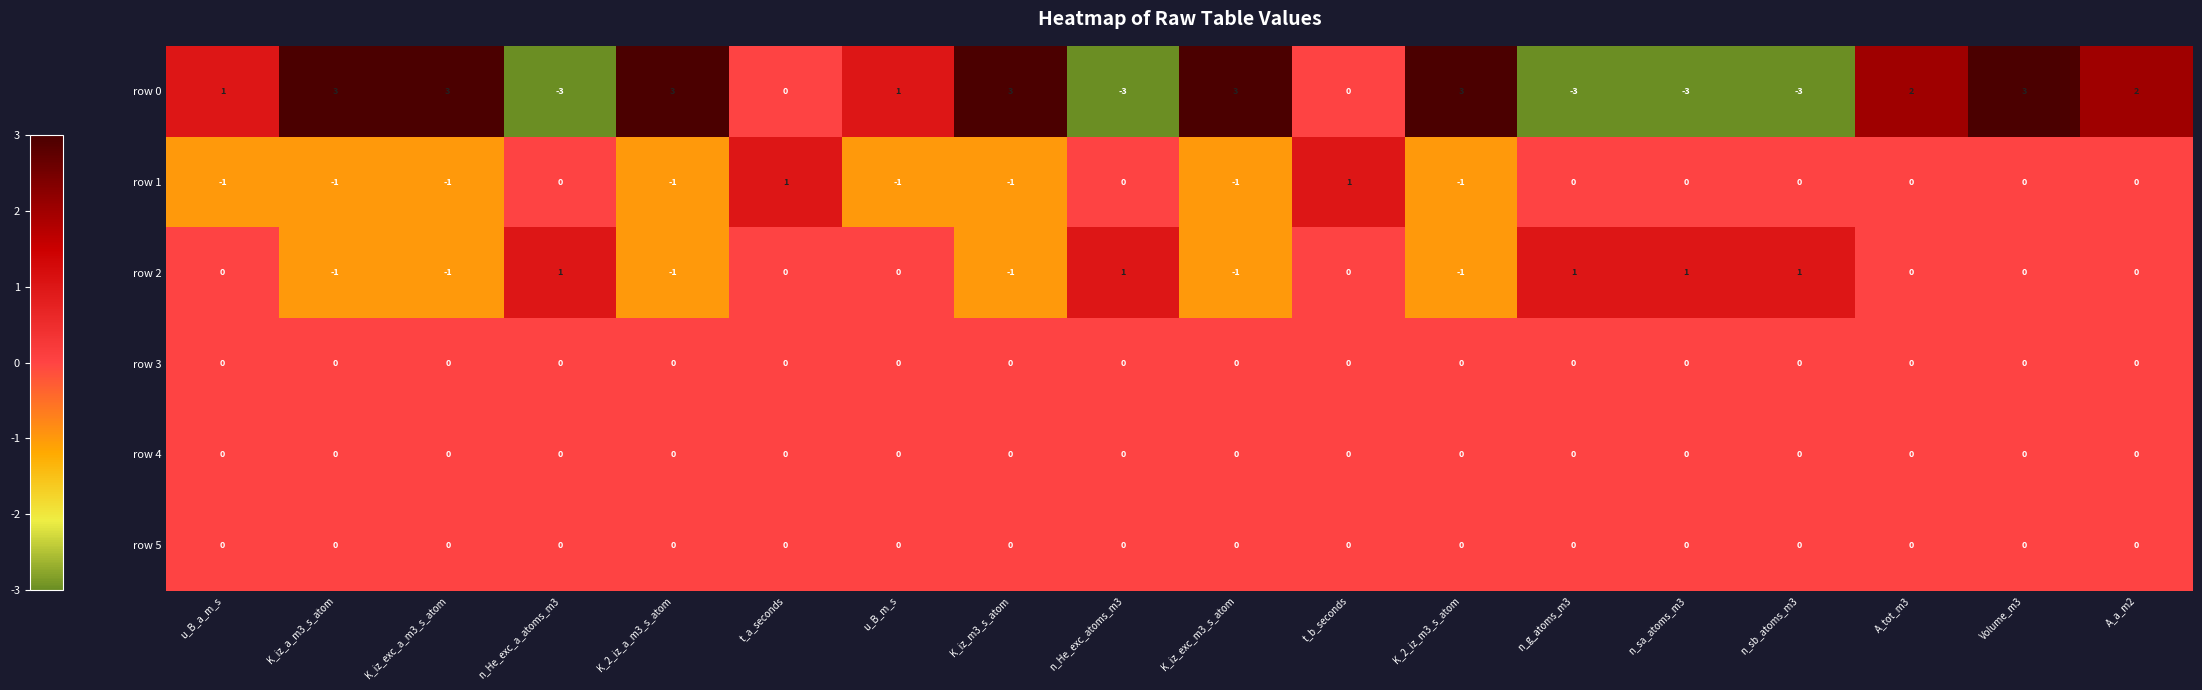

Is it true that row 0 equals -5 at n_g_atoms_m3?

False